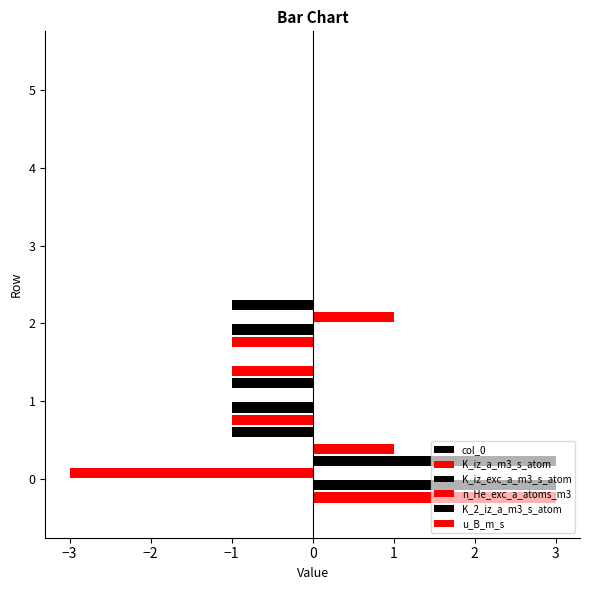

Which series has the largest total across all categories?

K_iz_a_m3_s_atom